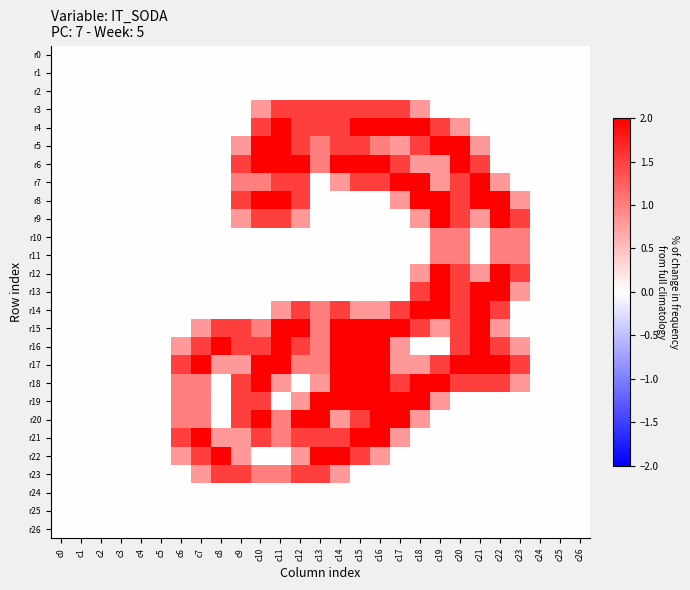

At which category is the sum across all series the highest?

c15